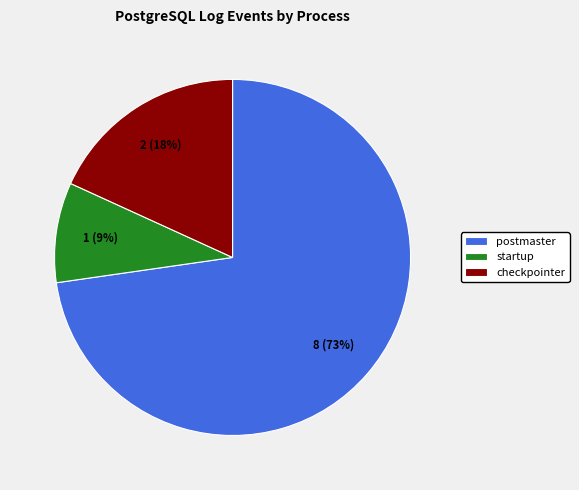

Does any single category account for the majority?

Yes